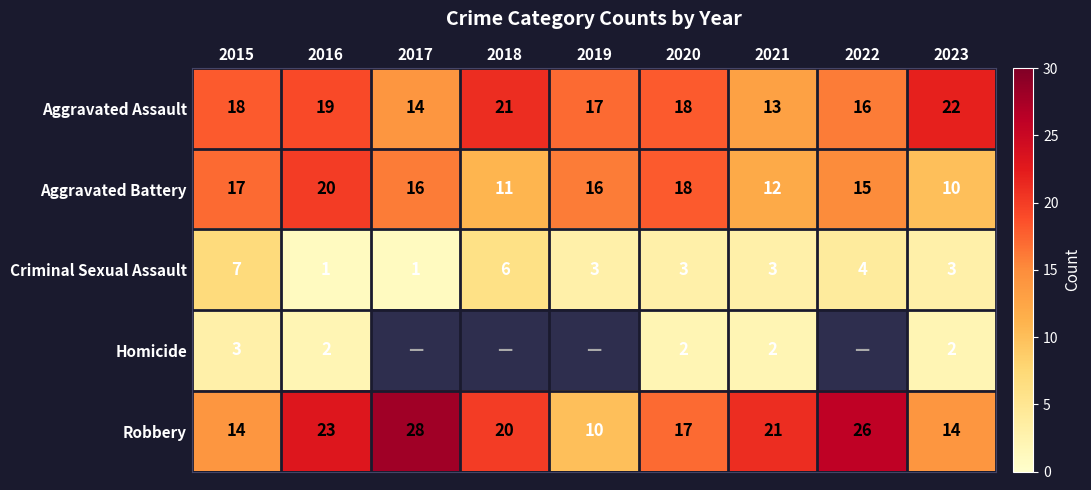

Count the number of categories in the chart.

9